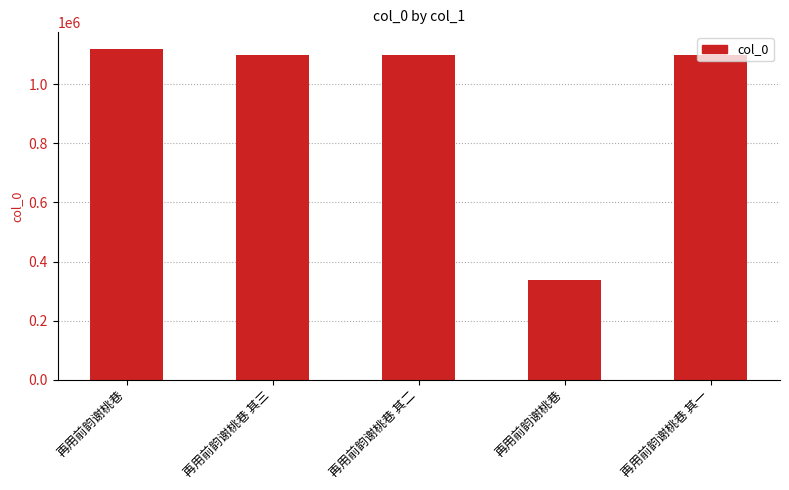

Approximately how many times larger is the value at 再用前韵谢桃巷 其二 compared to 再用前韵谢桃巷 其一?

1.0